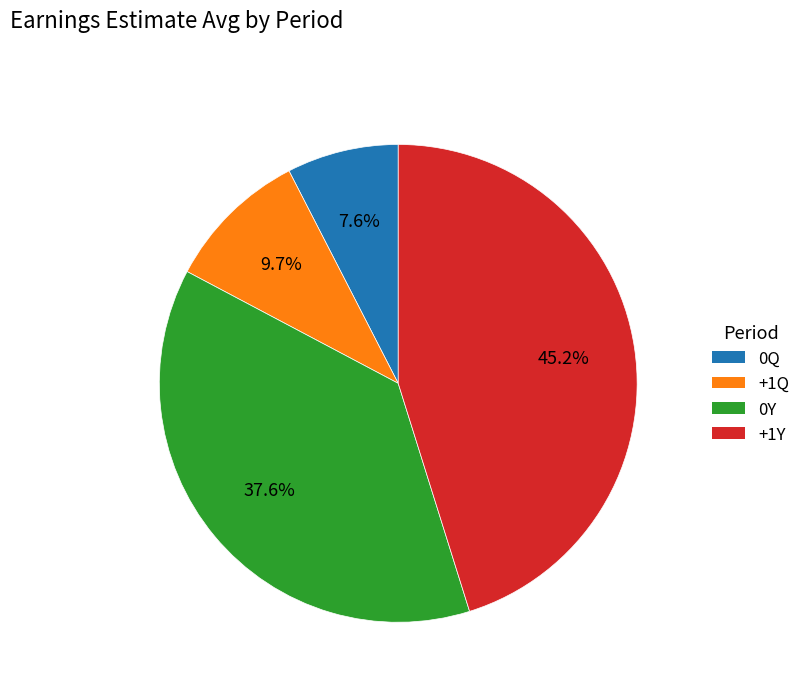

Is there a majority slice in this chart?

No